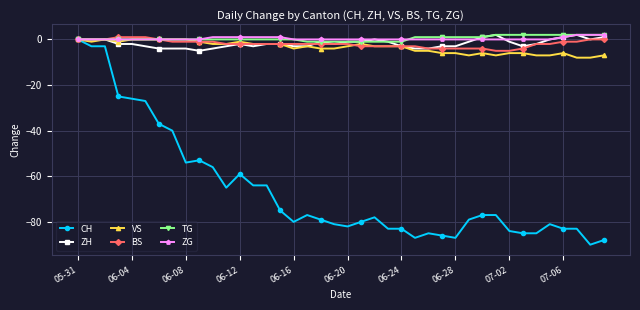

What are all the series names shown in the legend?

CH, ZH, VS, BS, TG, ZG